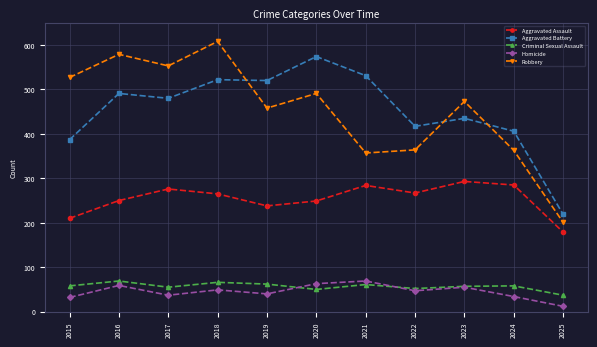

Is the value of Aggravated Assault at 2019 greater than the value of Aggravated Battery at 2017?

No